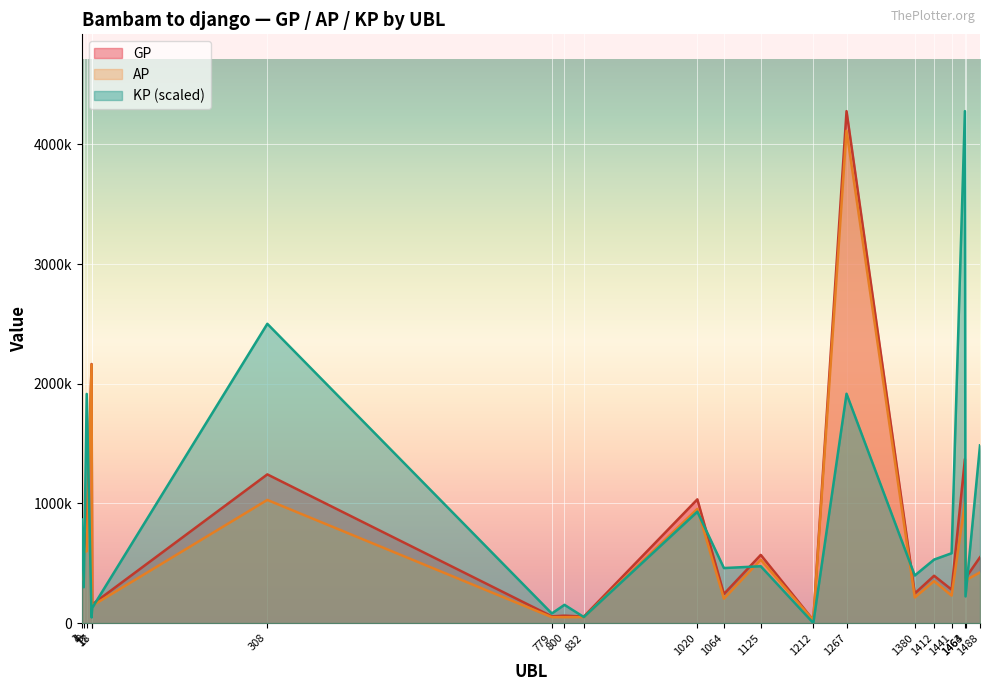

Which series has the largest range (max minus min)?

KP